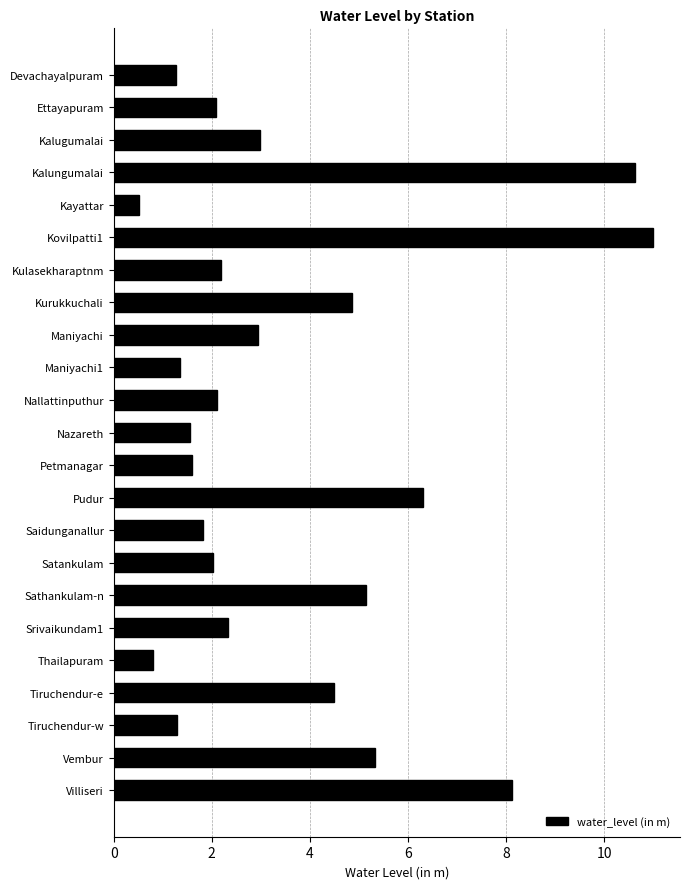

What is the change in value from Petmanagar to Sathankulam-n?

+3.5